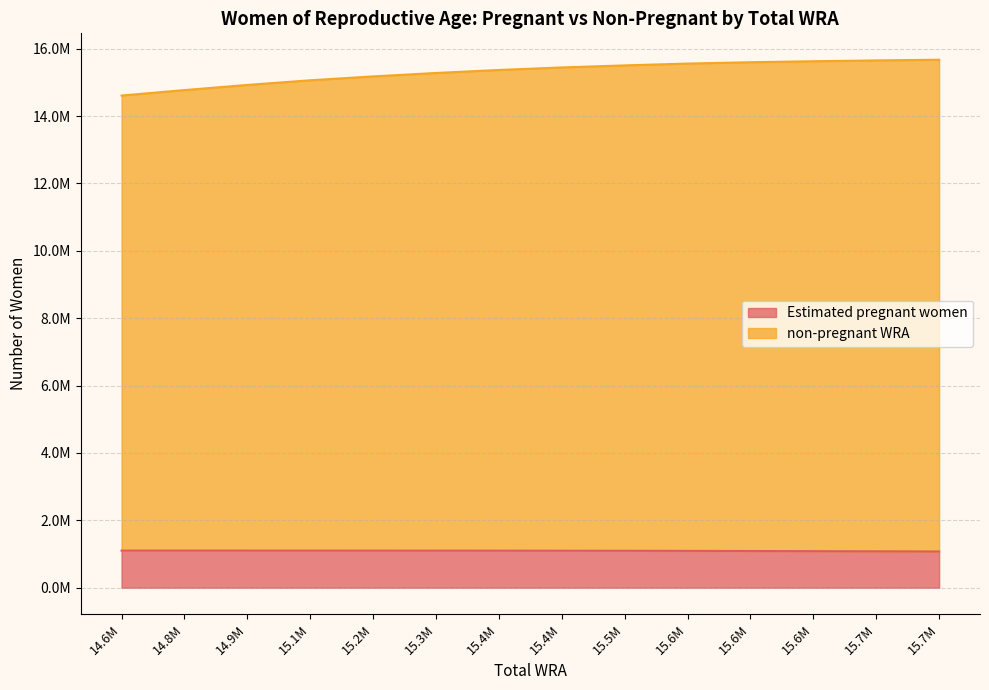

Which category has the lowest value across all series?

15.7M